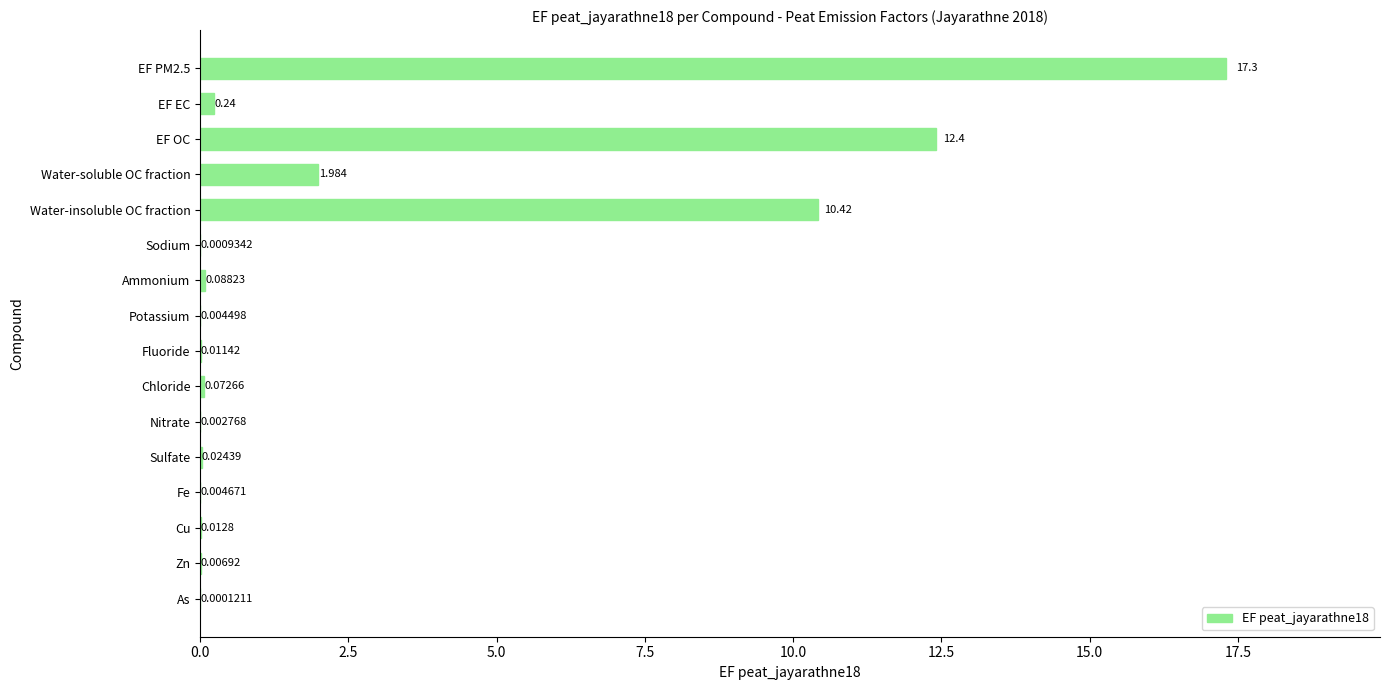

Are the bars horizontal?

Yes